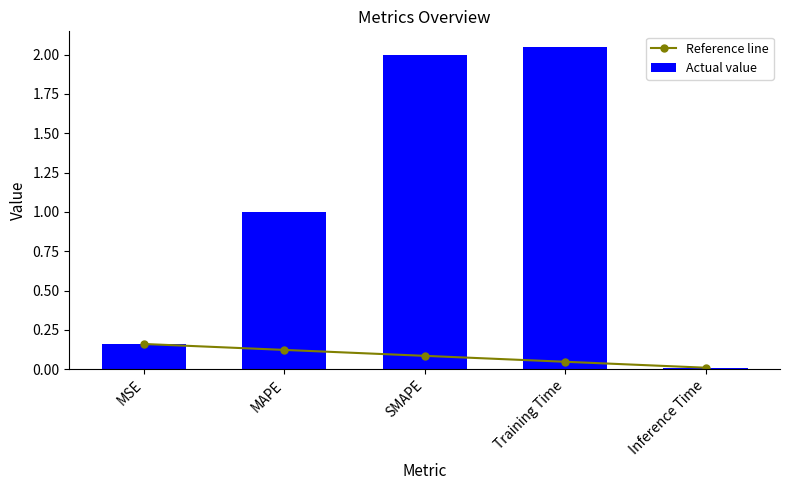

Reading left to right, list all the values displayed in this chart.

Reference line: MSE=0.2	MAPE=0.1	SMAPE=0.1	Training Time=0.0	Inference Time=0.0
Actual value: MSE=0.2	MAPE=1.0	SMAPE=2.0	Training Time=2.0	Inference Time=0.0